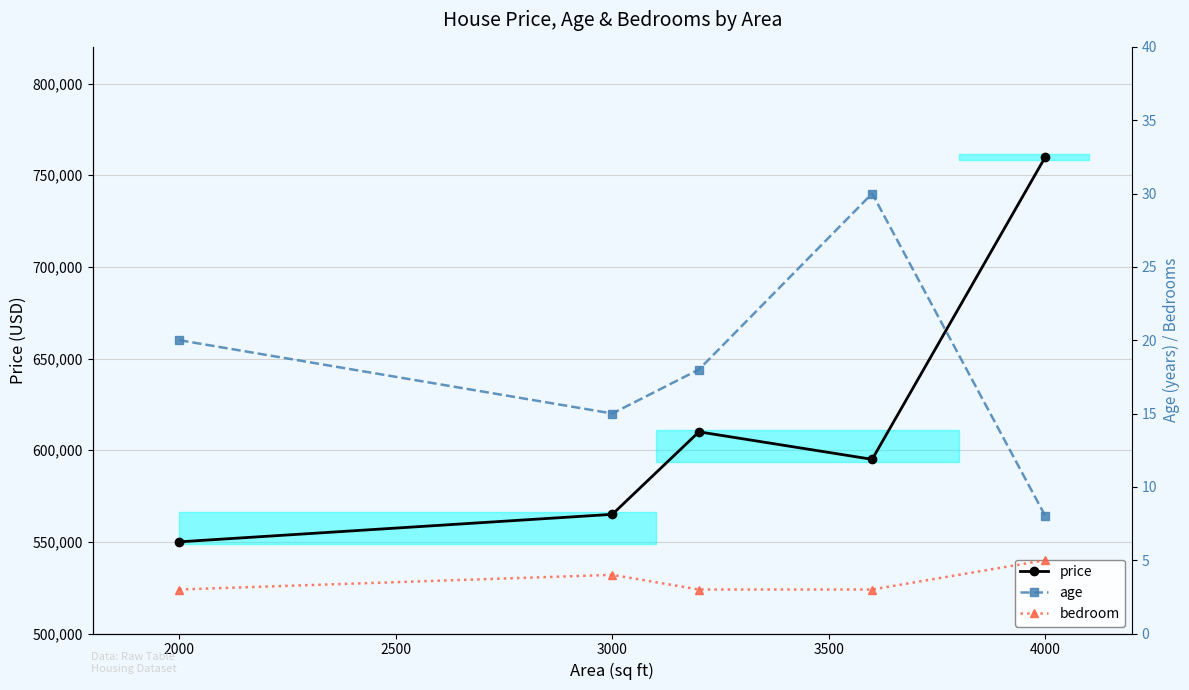

At how many categories does at least one series exceed 451373?

5